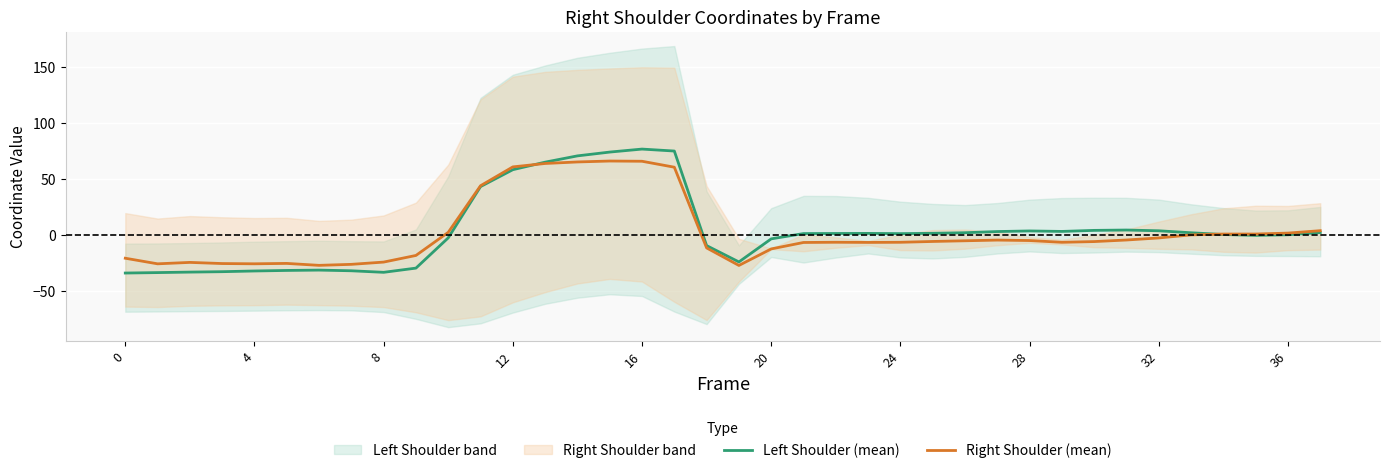

What value does the Right Shoulder (mean) series have at 12?

61.1